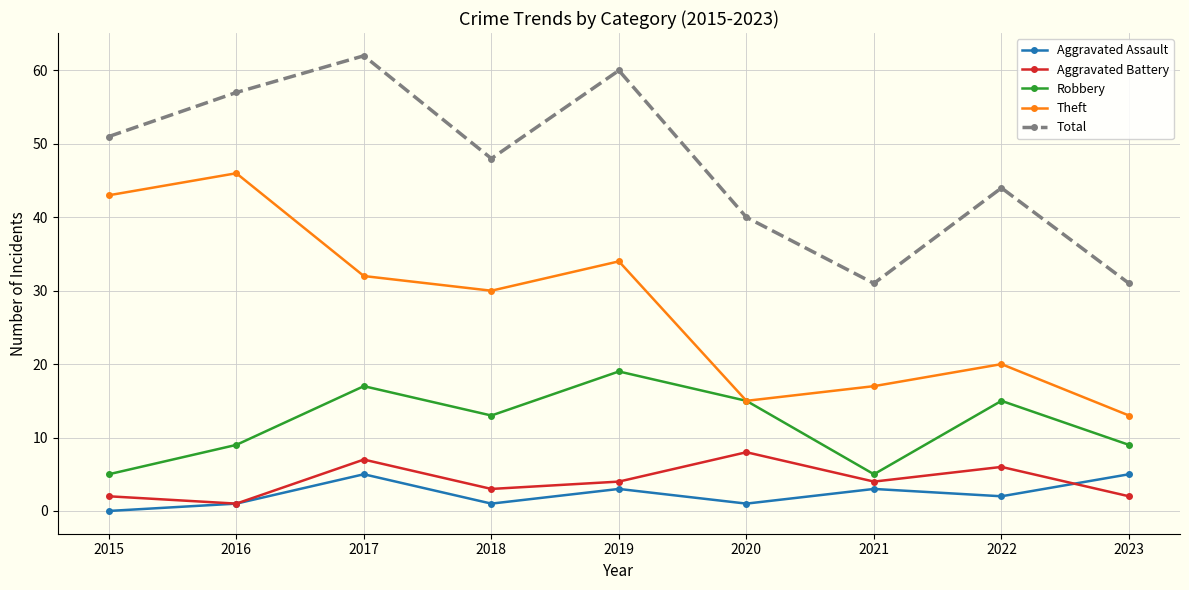

What is the value of the Total point at the 1st from the left?

51